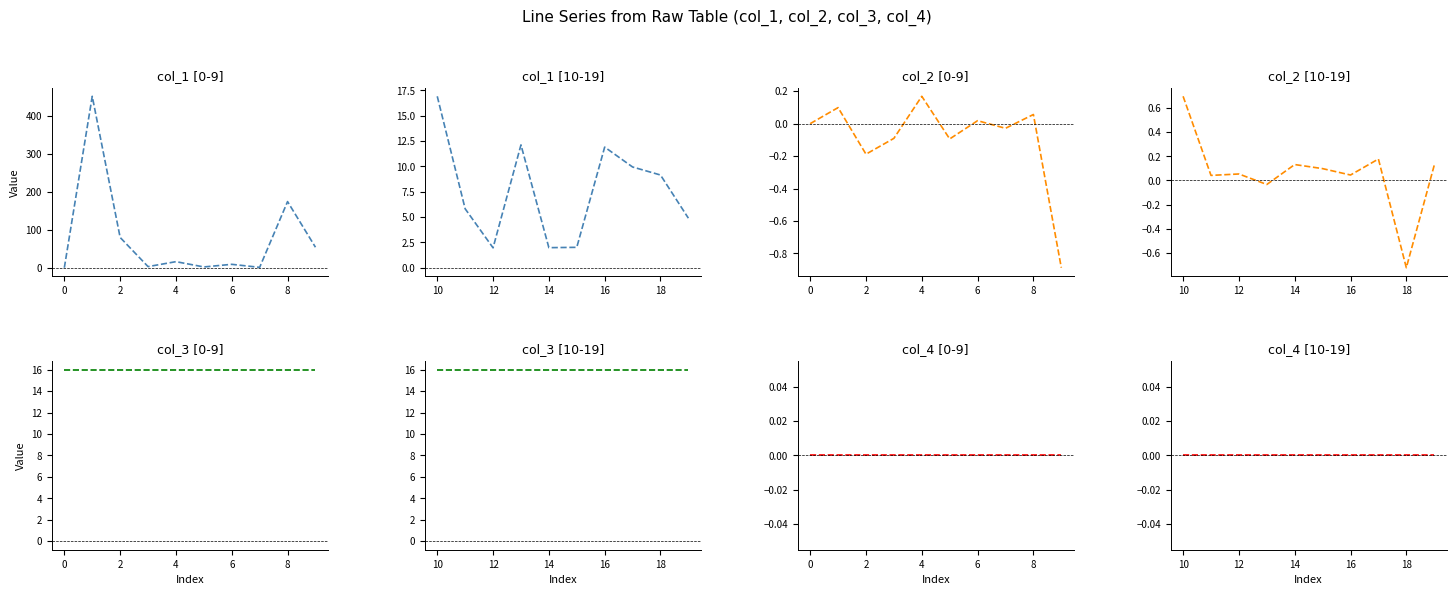

Which category has the highest value across all series?

1